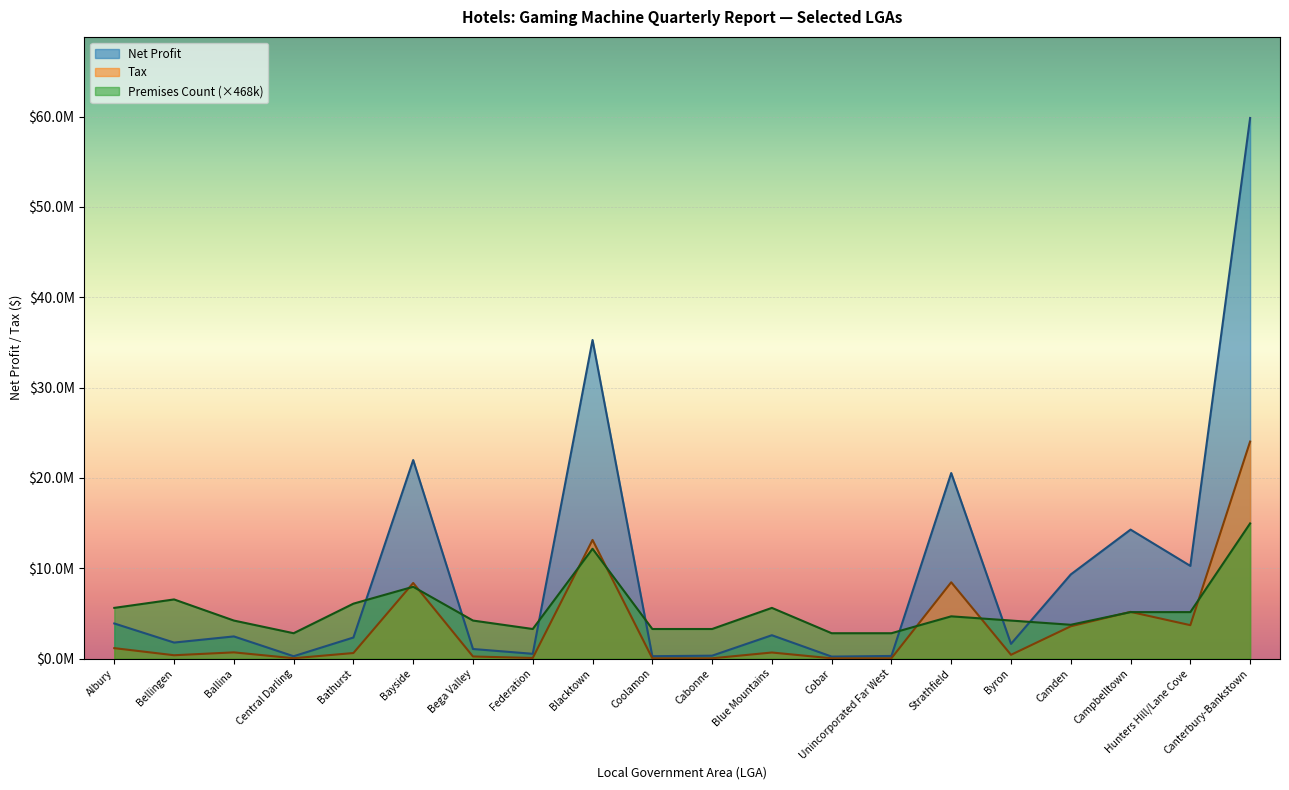

Rank the series at Coolamon from highest to lowest value.

Premises Count, Net Profit, Tax